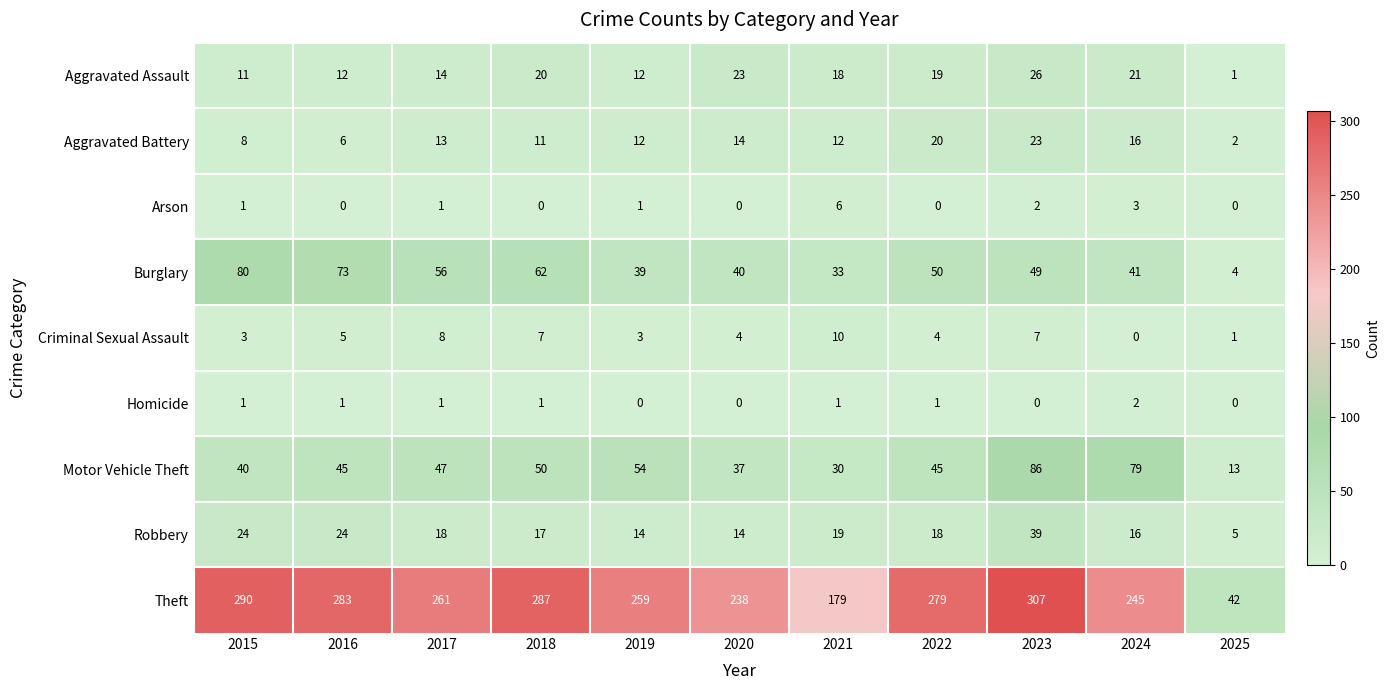

The Burglary series shows 25 at 2017. True or false?

False